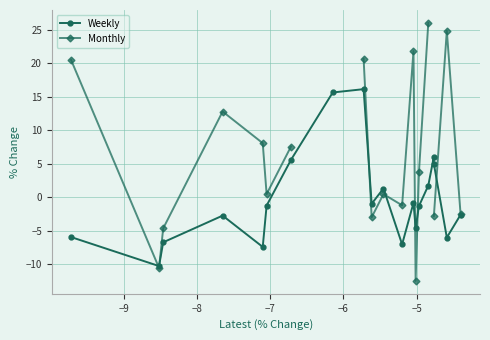

True or false: Weekly has more than 1 interior local peaks.

True